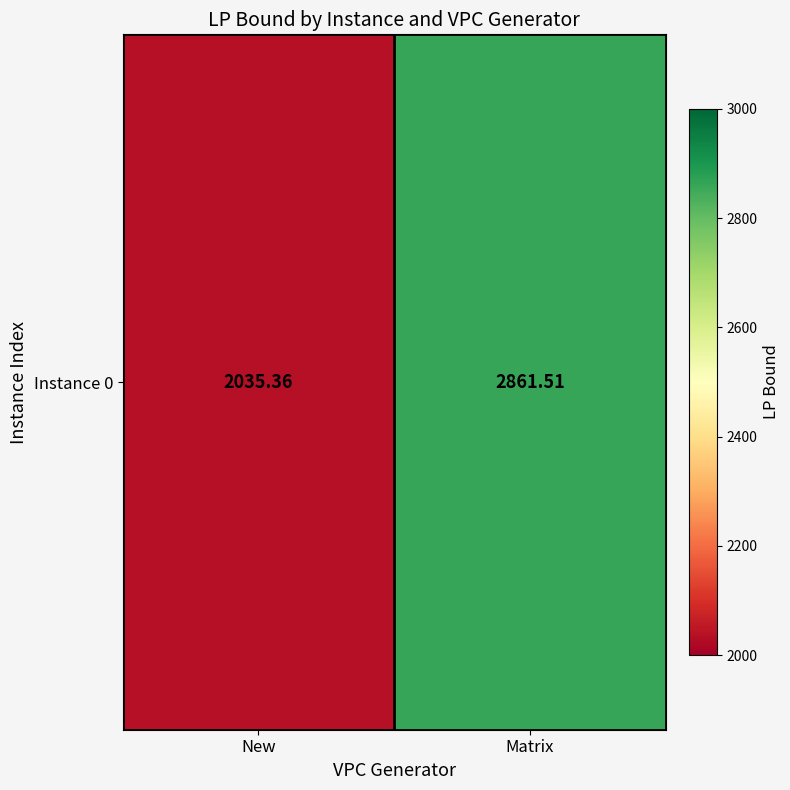

How many series are shown in this chart?

1